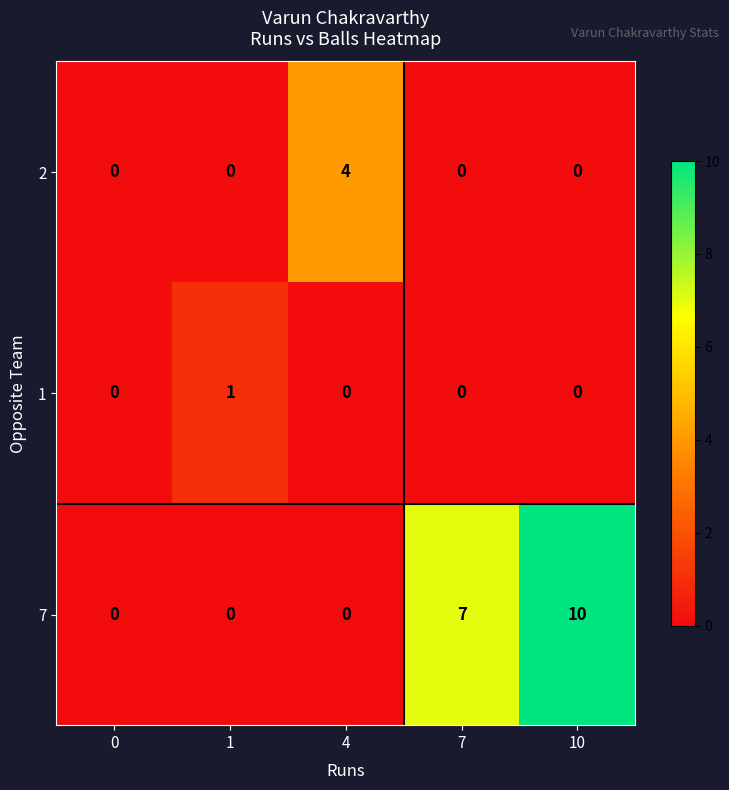

Reading right to left, extract all data points from this chart.

2: 0	0	4	0	0
1: 0	0	0	1	0
7: 10	7	0	0	0